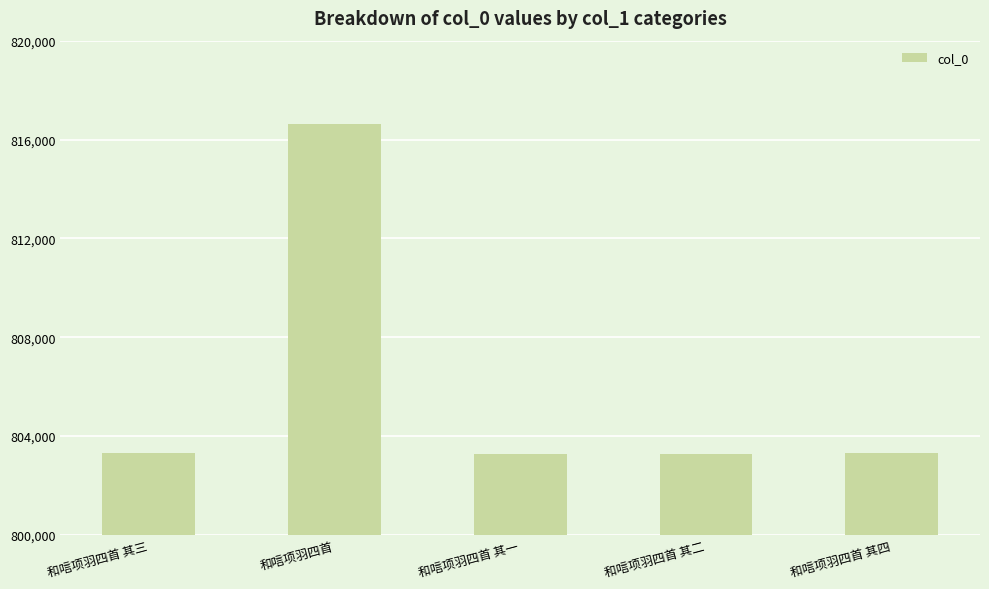

Are the bars horizontal?

No